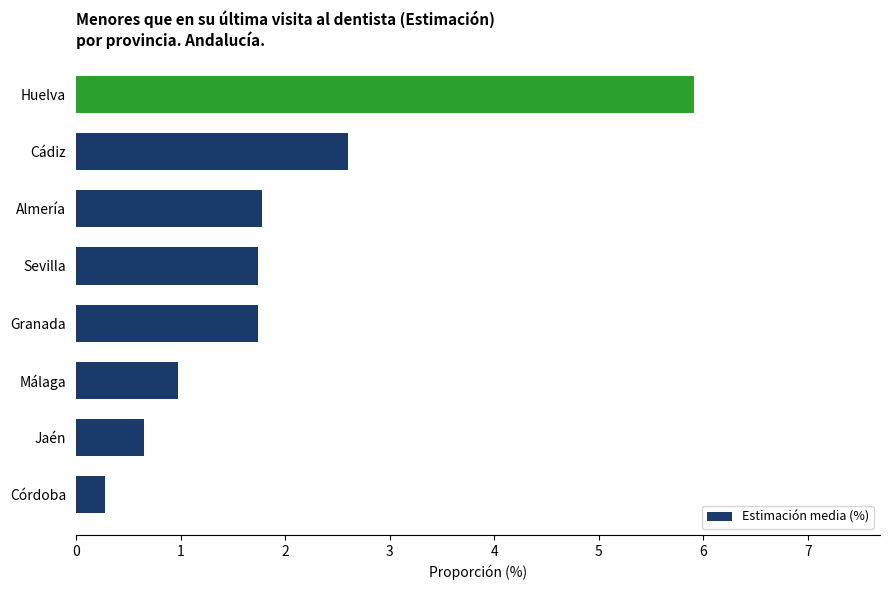

At which label is the value closest to 3?

Cádiz